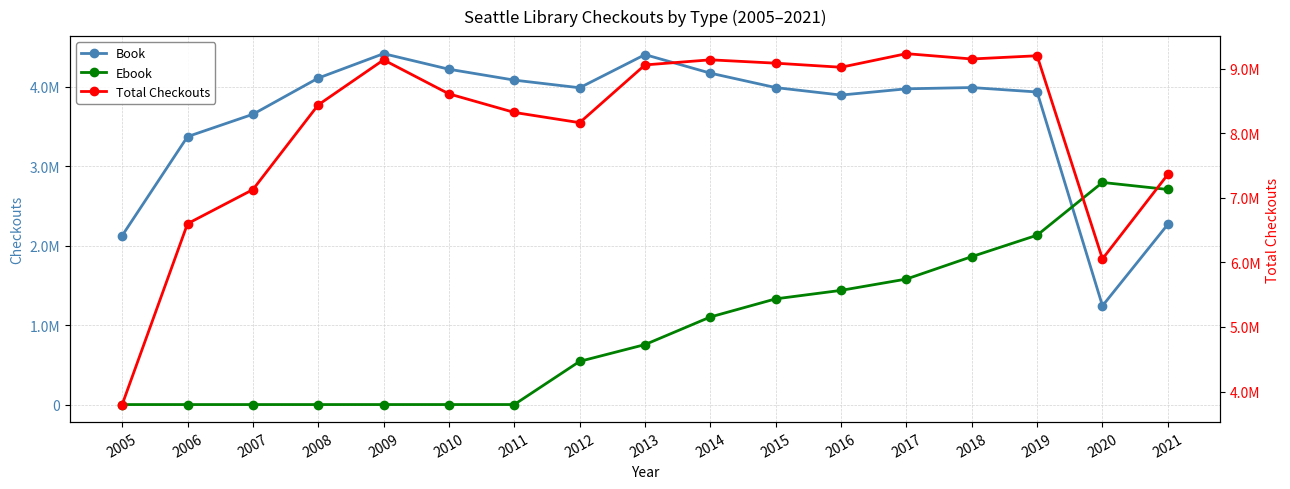

Which has a higher value, 2016 or 2018?

2018